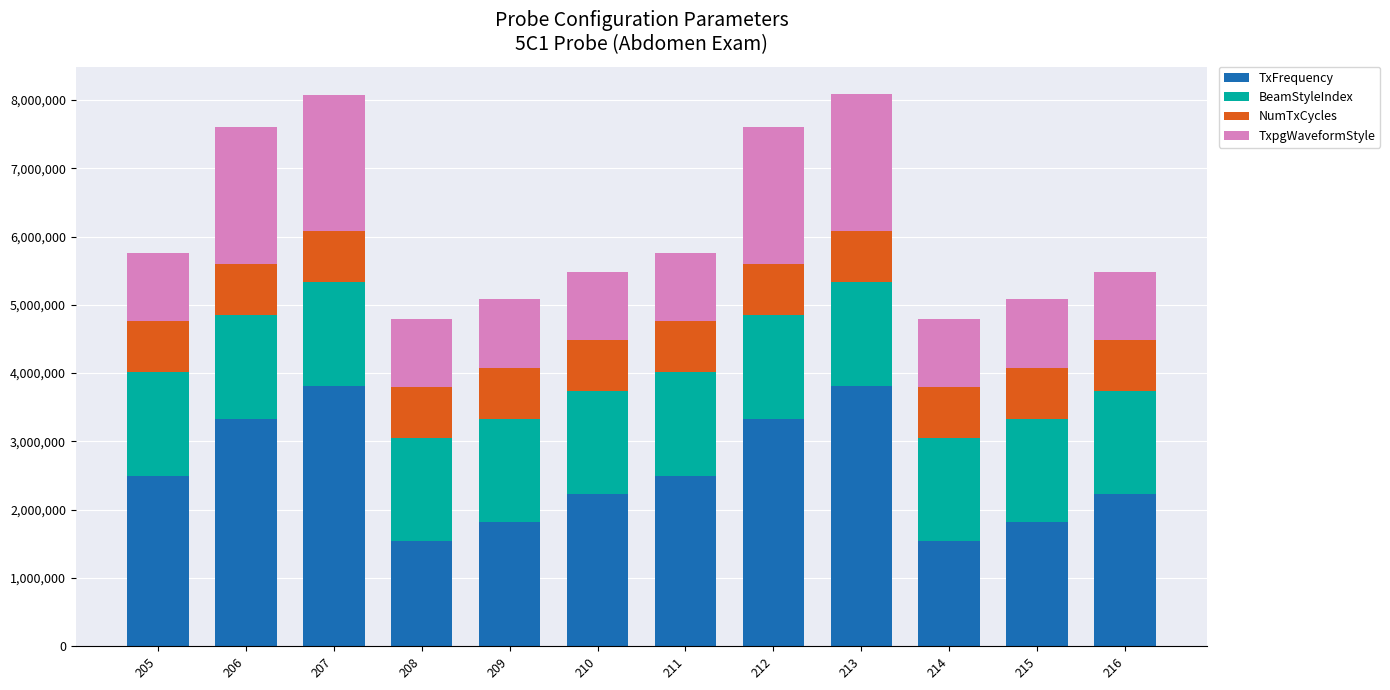

What is the highest value of the TxFrequency series?

3809500